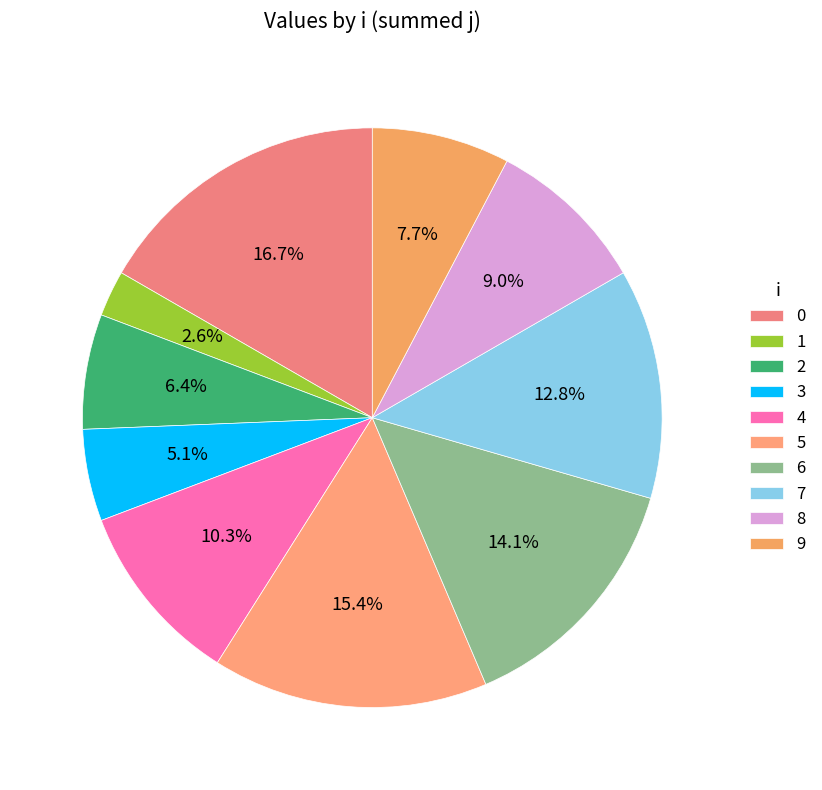

To the nearest percent, what is the difference between the 7 and 3 slice percentages?

8%